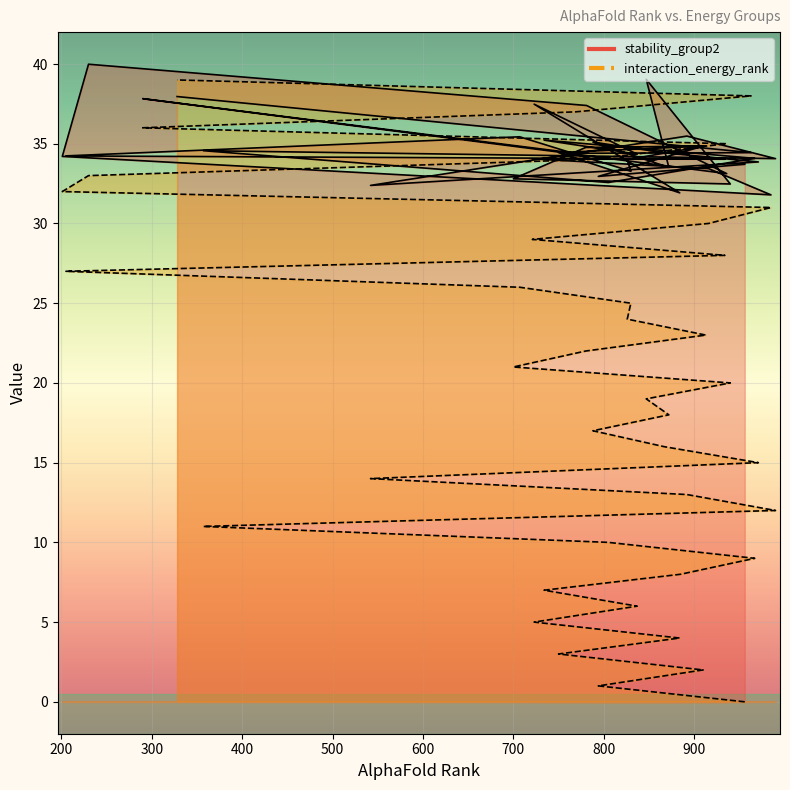

Reading right to left, what are all the values shown in this chart?

stability_group2: 328=38.0	963=34.4	769=34.4	290=37.8	936=33.1	781=37.4	230=40.0	201=34.2	985=31.8	916=33.4	721=34.1	934=34.0	205=34.2	707=35.4	830=33.3	826=34.0	913=34.9	780=34.8	700=32.8	940=32.5	847=39.0	872=33.5	788=35.1	867=34.4	971=33.9	542=32.4	892=35.5	990=34.1	357=34.6	805=32.6	967=34.1	885=34.5	734=35.2	837=34.3	723=37.5	884=31.9	750=34.4	910=34.9	794=33.0	956=33.7
interaction_energy_rank: 328=39.0	963=38.0	769=37.0	290=36.0	936=35.0	781=34.0	230=33.0	201=32.0	985=31.0	916=30.0	721=29.0	934=28.0	205=27.0	707=26.0	830=25.0	826=24.0	913=23.0	780=22.0	700=21.0	940=20.0	847=19.0	872=18.0	788=17.0	867=16.0	971=15.0	542=14.0	892=13.0	990=12.0	357=11.0	805=10.0	967=9.0	885=8.0	734=7.0	837=6.0	723=5.0	884=4.0	750=3.0	910=2.0	794=1.0	956=0.0